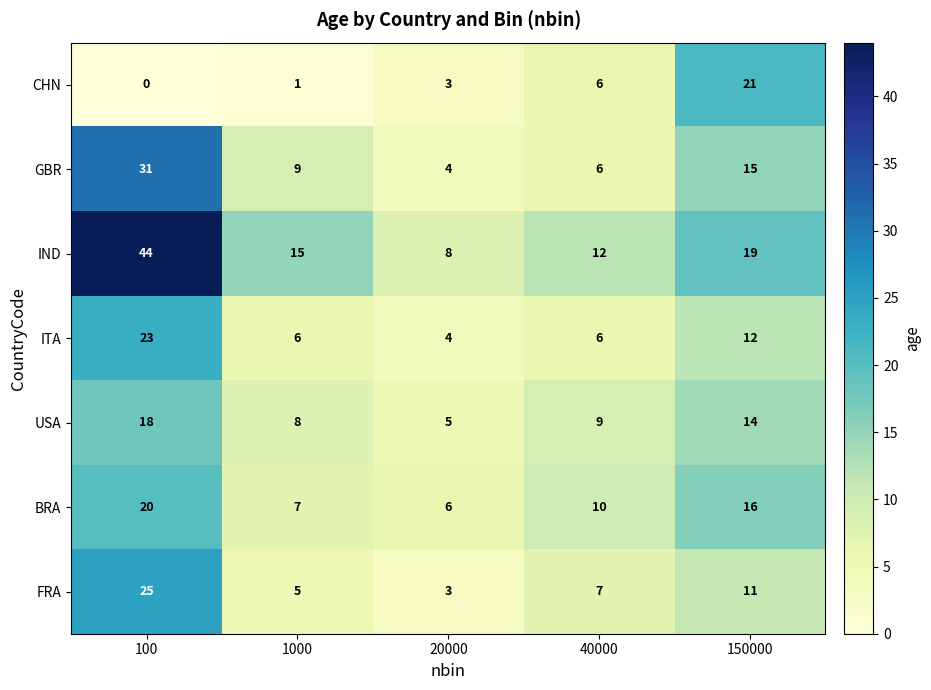

Rank the series by their maximum value, from lowest to highest.

USA, BRA, CHN, ITA, FRA, GBR, IND